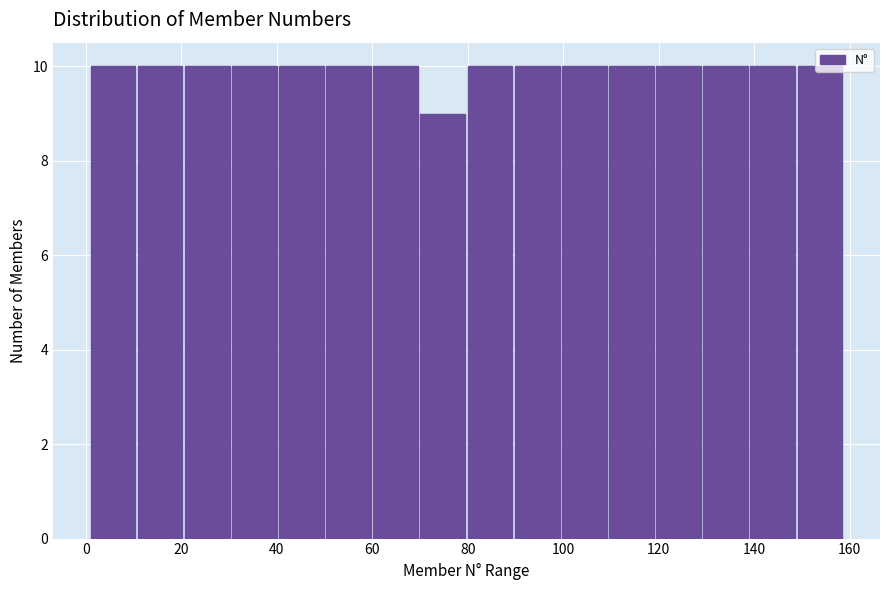

What is the height of the bar covering 60 to 70 on the x-axis? Neither the bar edges nor the heights are printed on the chart, so give them approximately, as read against the axes.

10